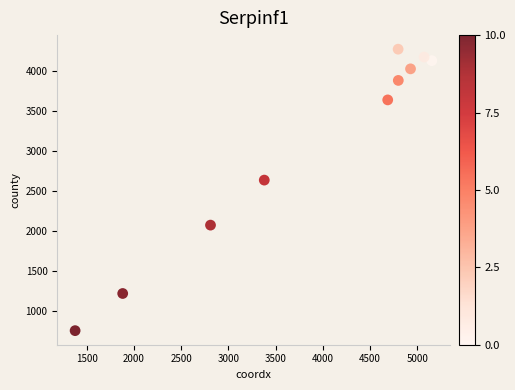

What Y value in the scatter plot is closest to 2512?

2635.0